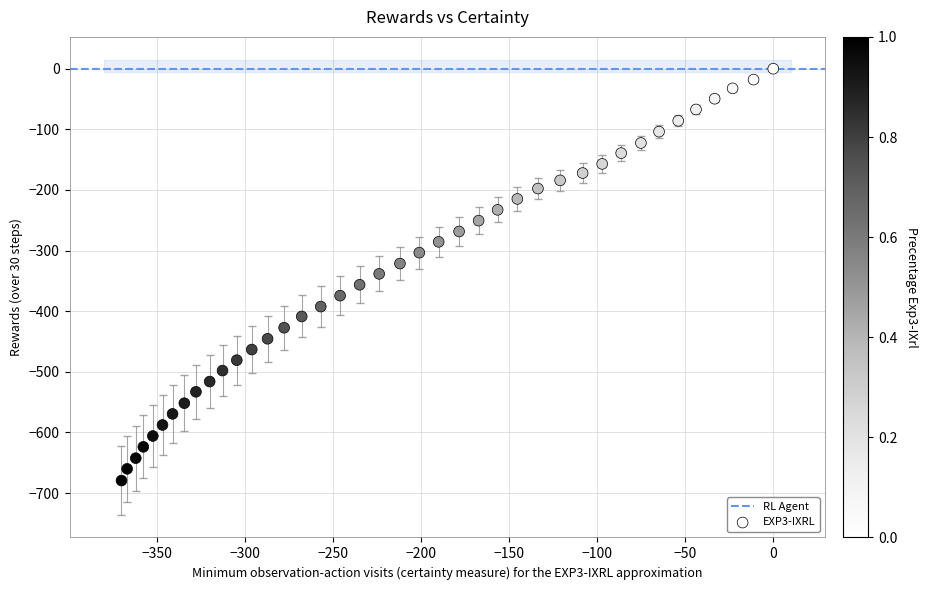

What is the range of Y values (max minus min)?

679.4